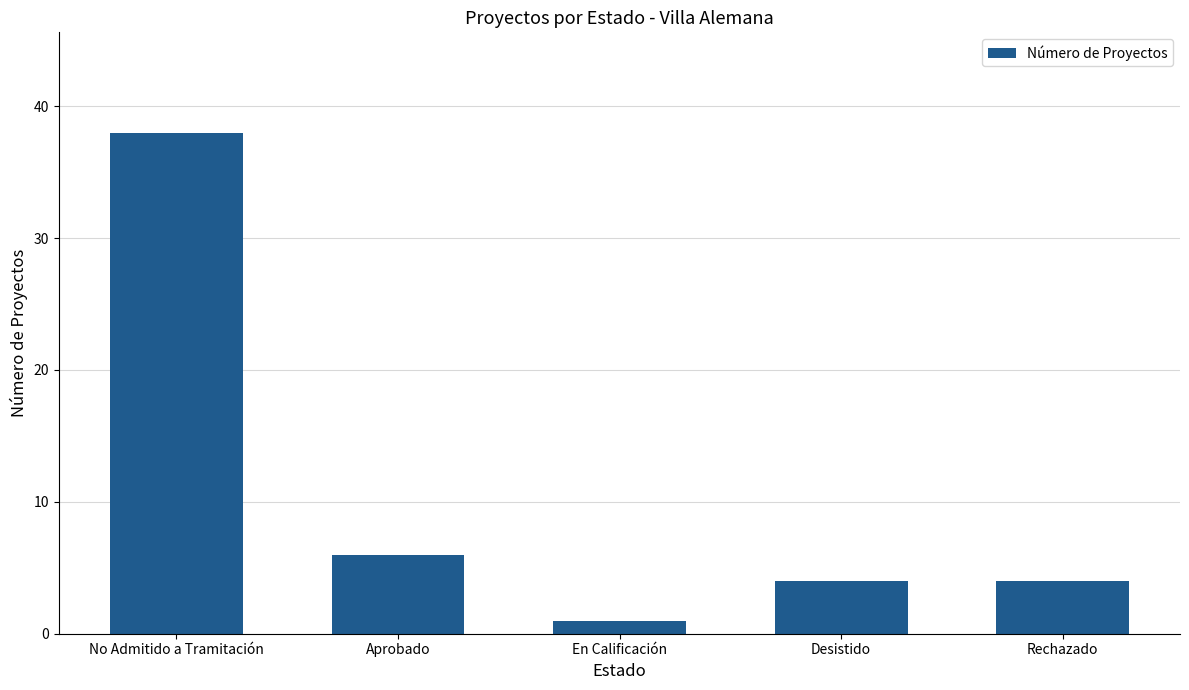

At which label is the value closest to 19?

Aprobado